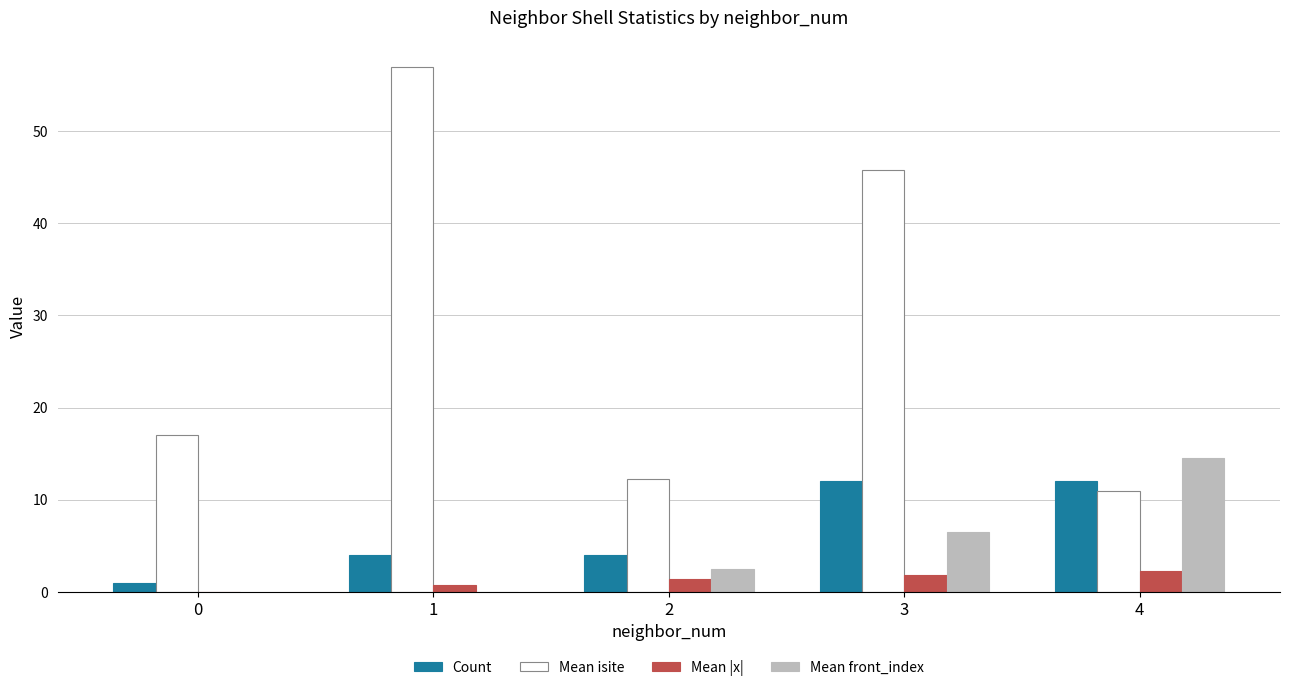

At which category is the sum across all series the highest?

3